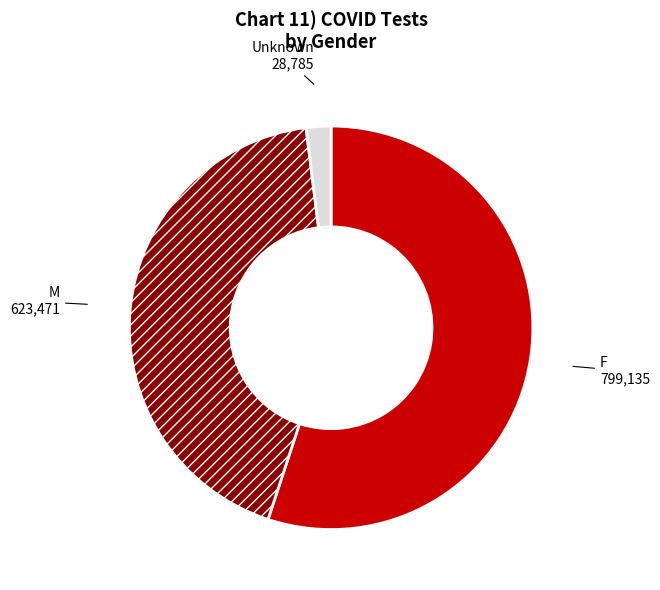

The M slice represents 49% of the pie. True or false?

False